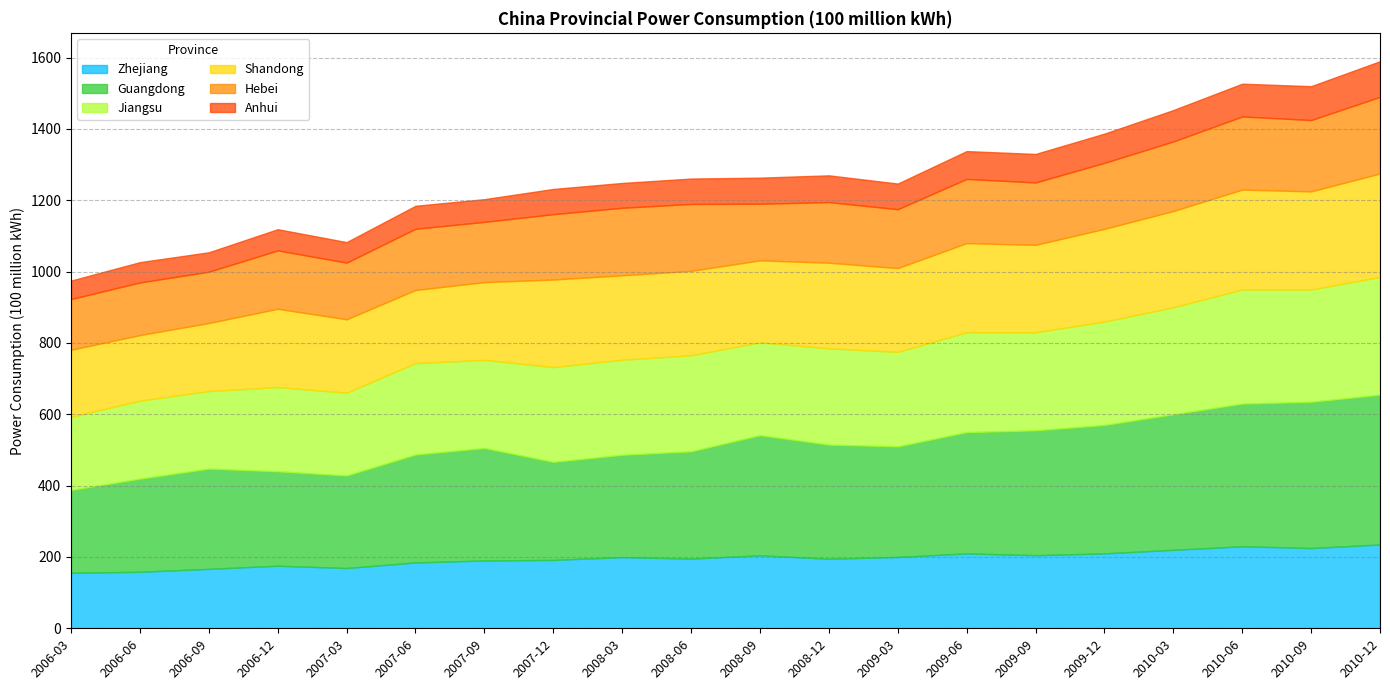

What is the average value of the Anhui series?

72.8